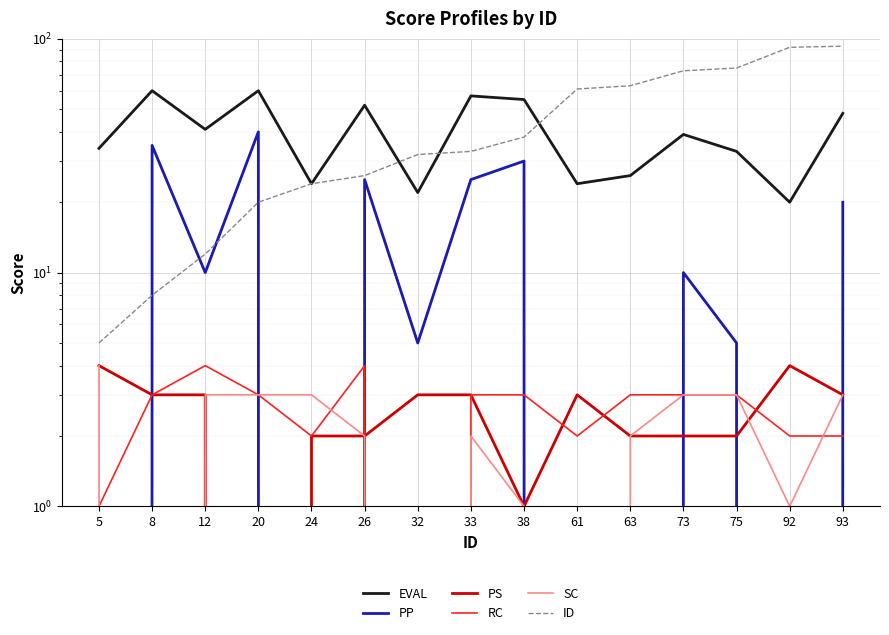

At how many categories does at least one series exceed 25?

14